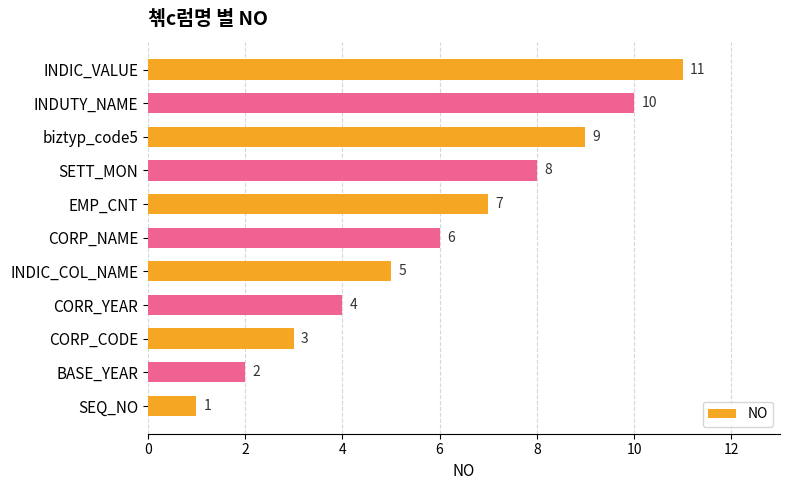

Which has a higher value, INDUTY_NAME or biztyp_code5?

INDUTY_NAME